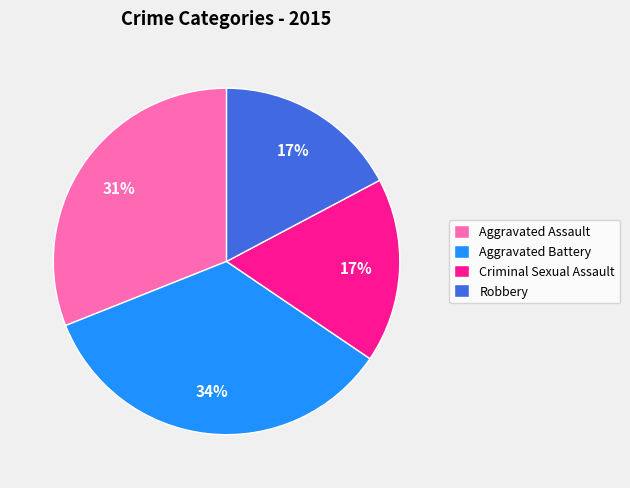

To the nearest percent, what is the average slice percentage?

25%